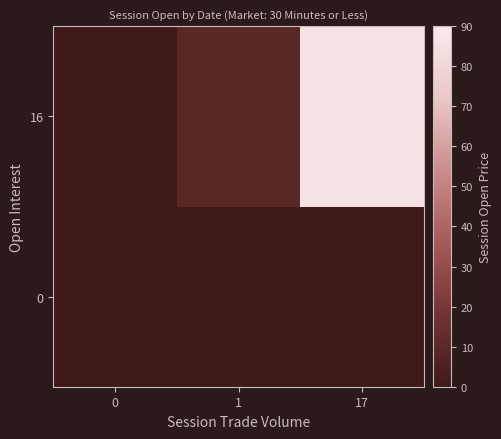

At how many categories does at least one series exceed 26?

1